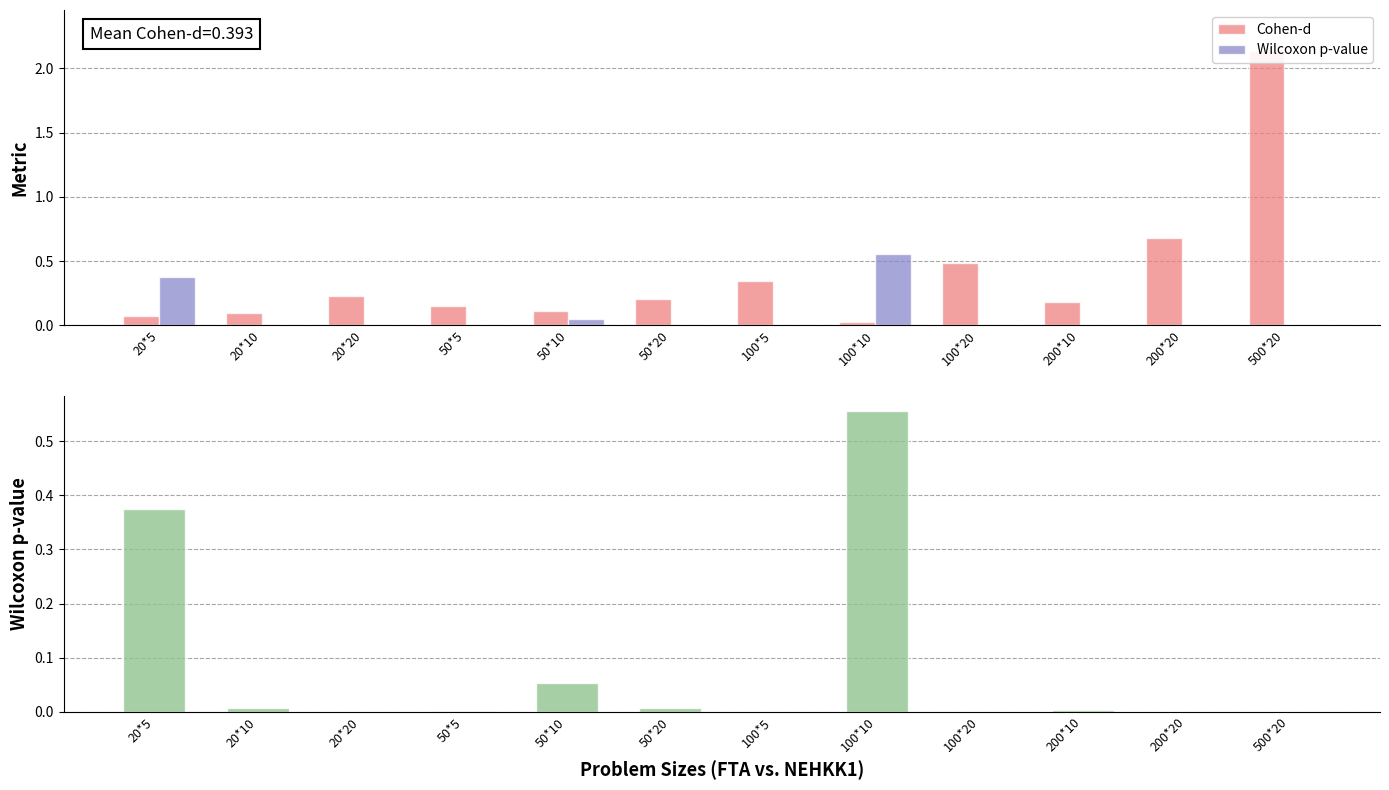

What is the total value across all series at 20*20?

0.2